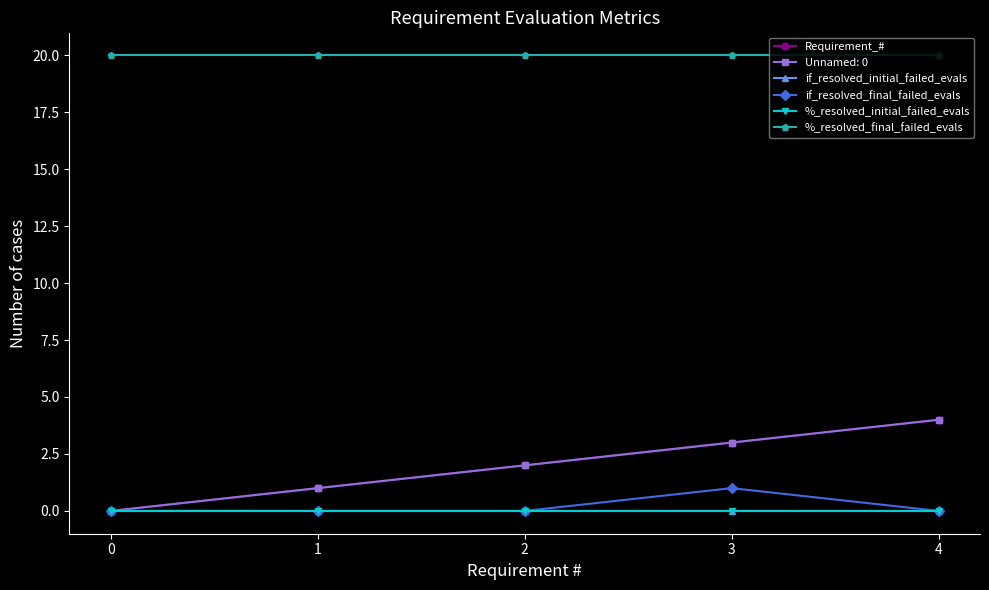

What is the difference between the highest and lowest values at 0?

20